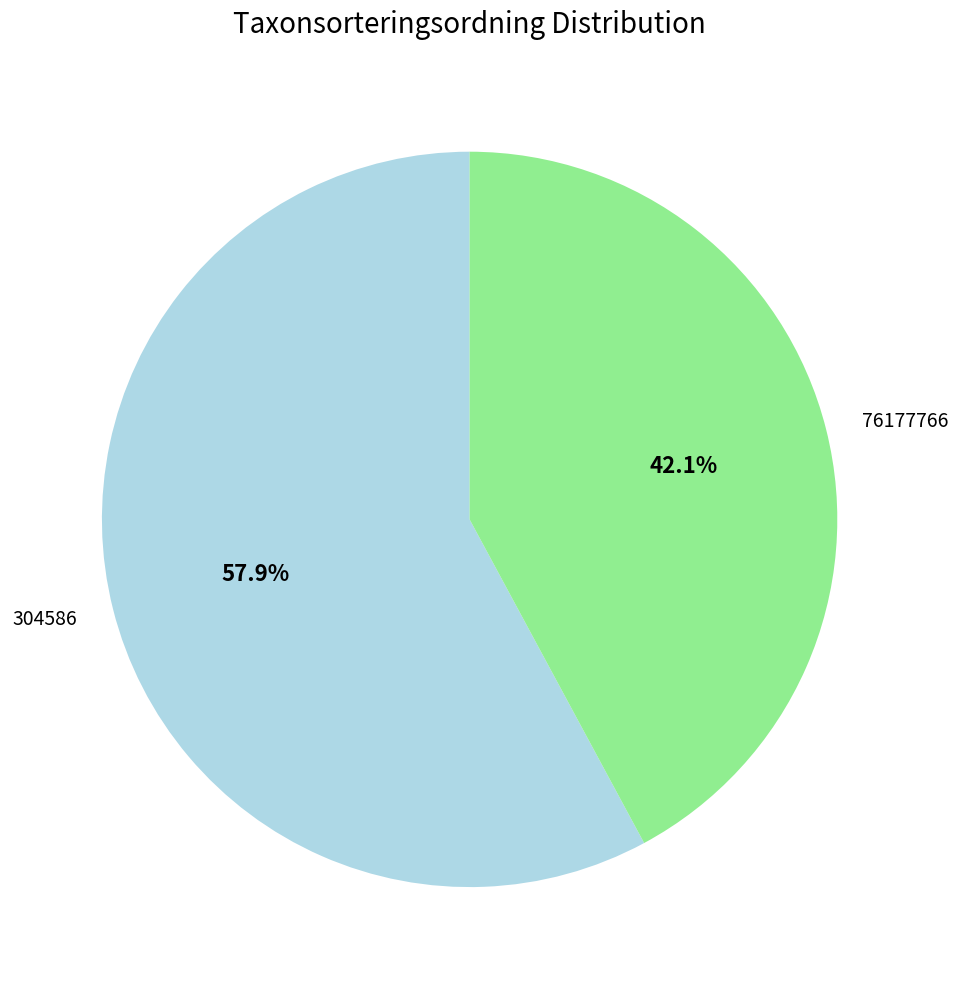

Is there any slice that represents more than half of the pie?

Yes